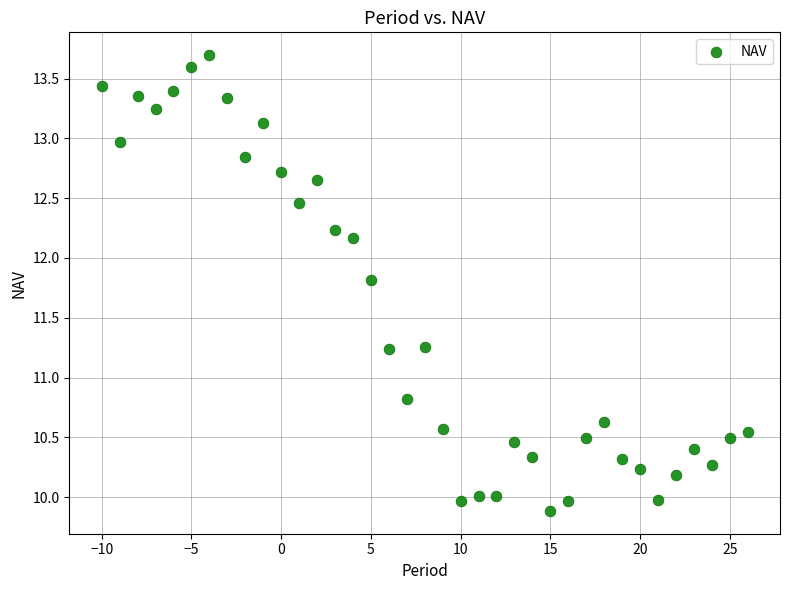

What is the range of X values (max minus min)?

36.0